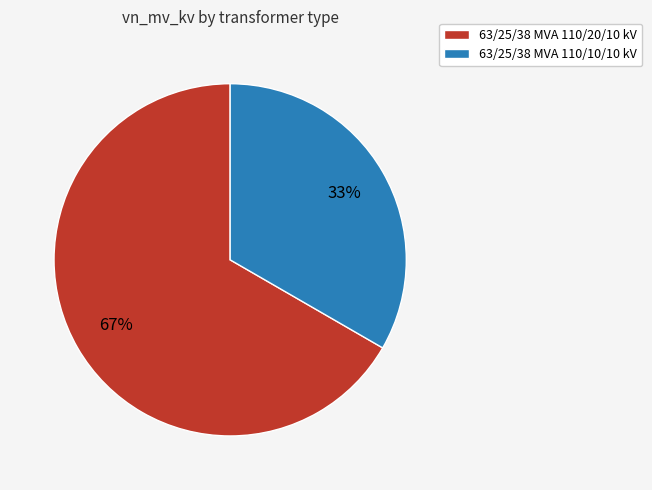

Combined, do 63/25/38 MVA 110/10/10 kV and 63/25/38 MVA 110/20/10 kV account for over 50%?

Yes